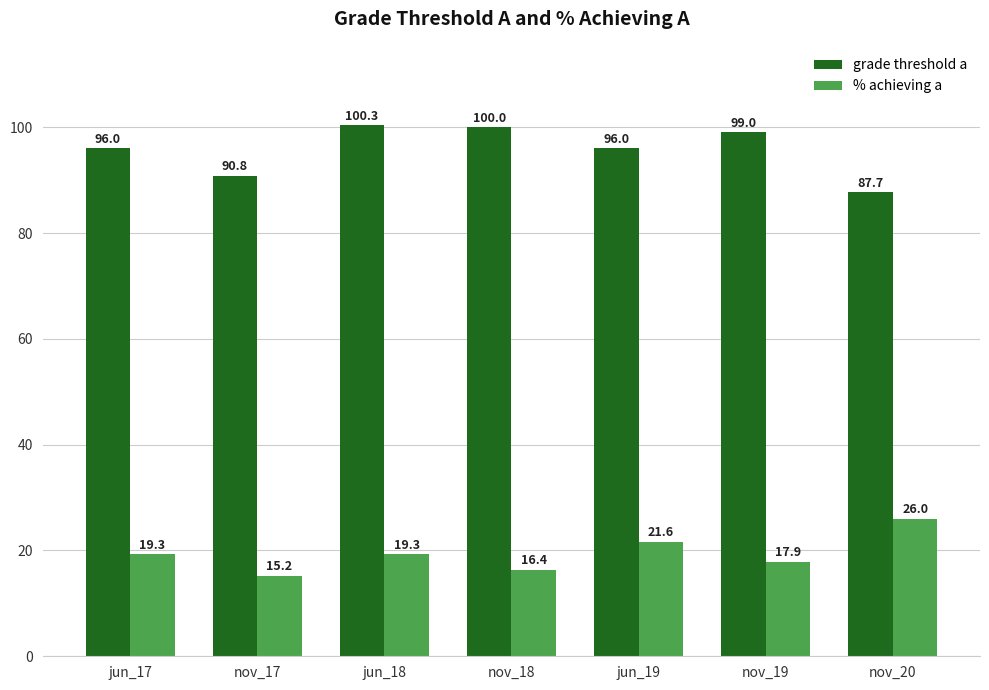

What is the spread (max minus min) of values at jun_19?

74.4